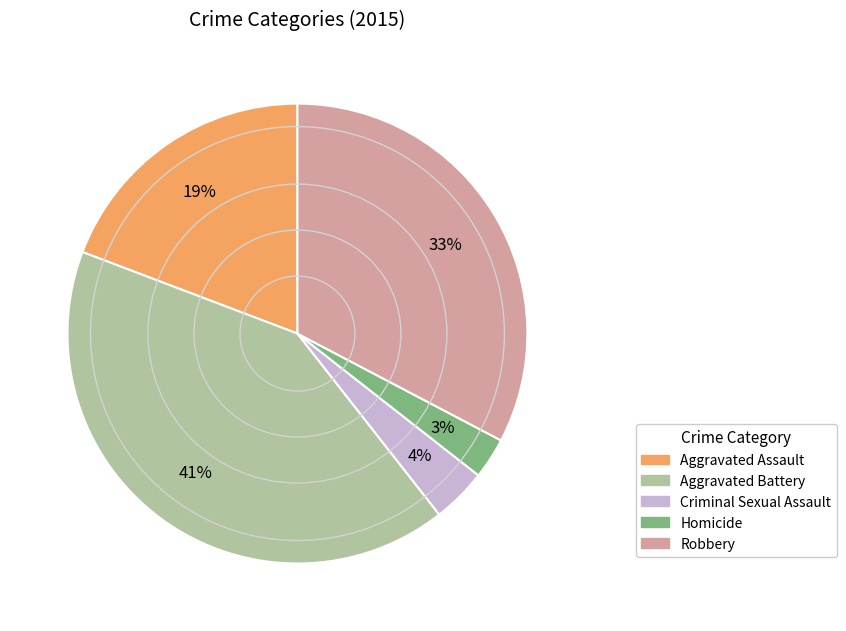

To the nearest percent, what is the difference between the largest and smallest slice percentages?

38%